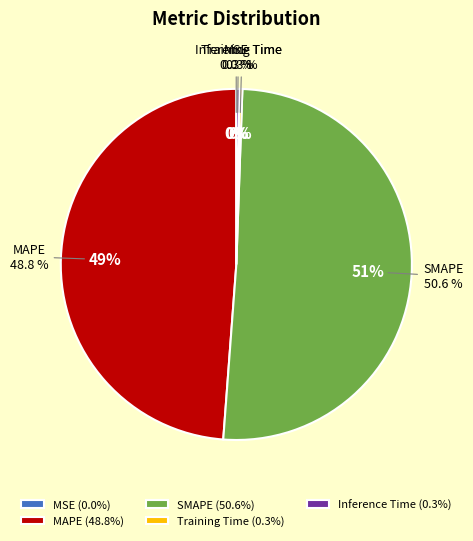

How many slices are in this pie chart?

5